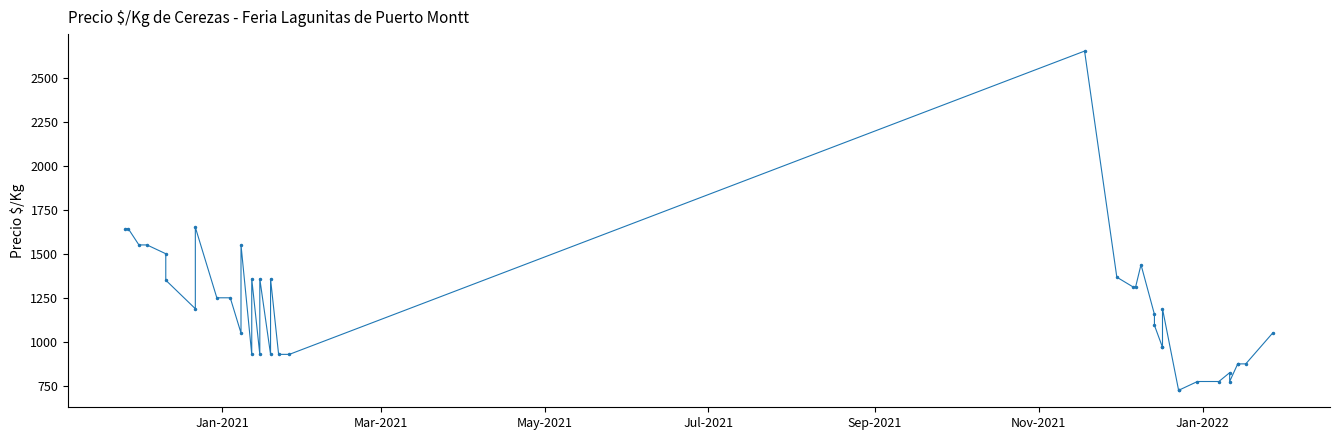

The chart shows a value of 549 at 38. True or false?

False